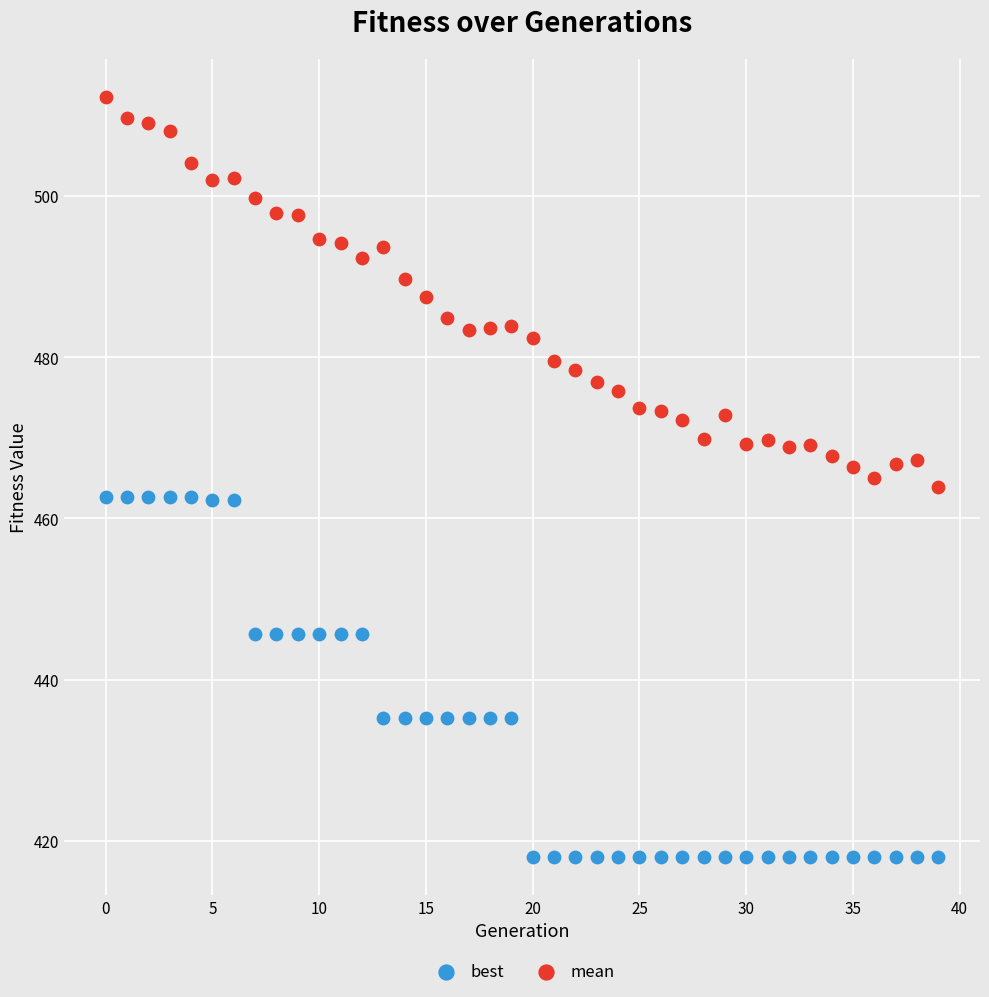

Across all data points, what is the range of Y values (max minus min)?

94.3